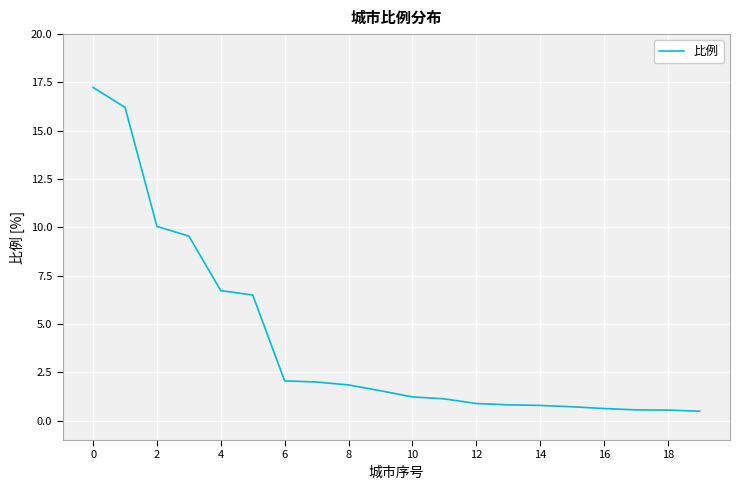

What is the smallest value displayed?

0.5